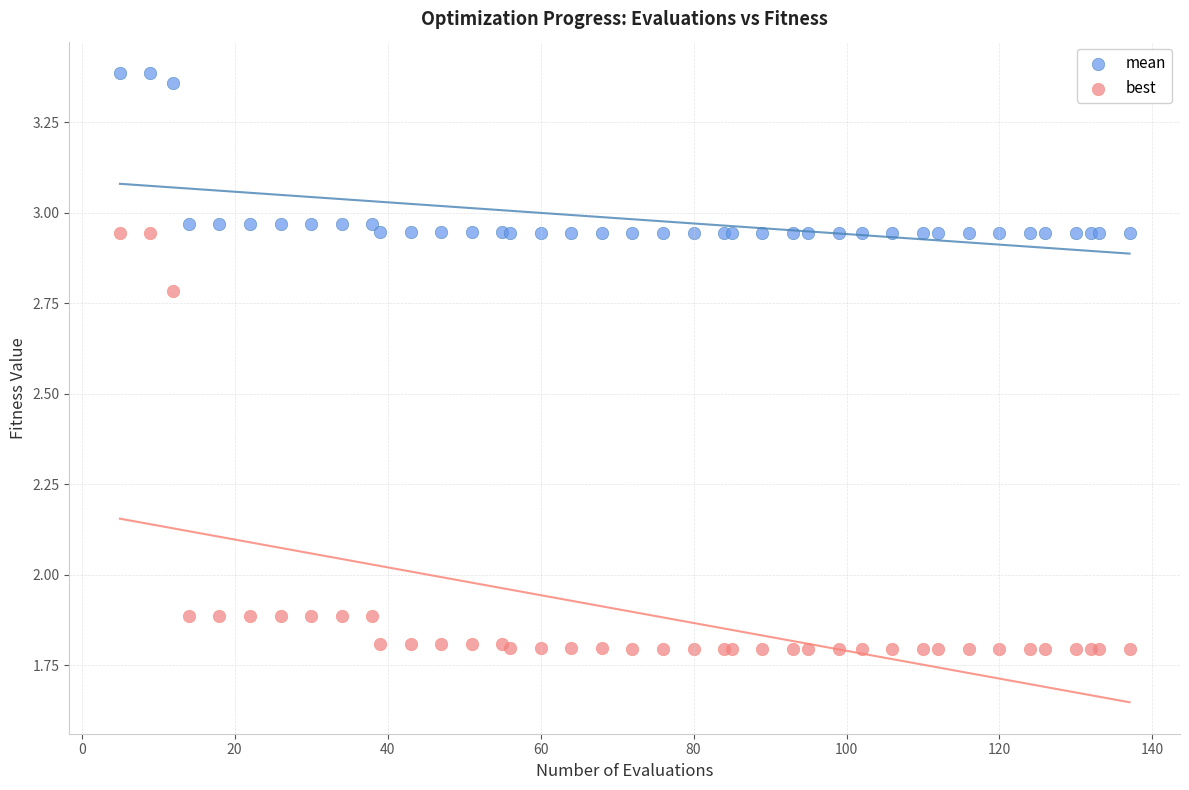

Which series contains the highest Y value?

mean